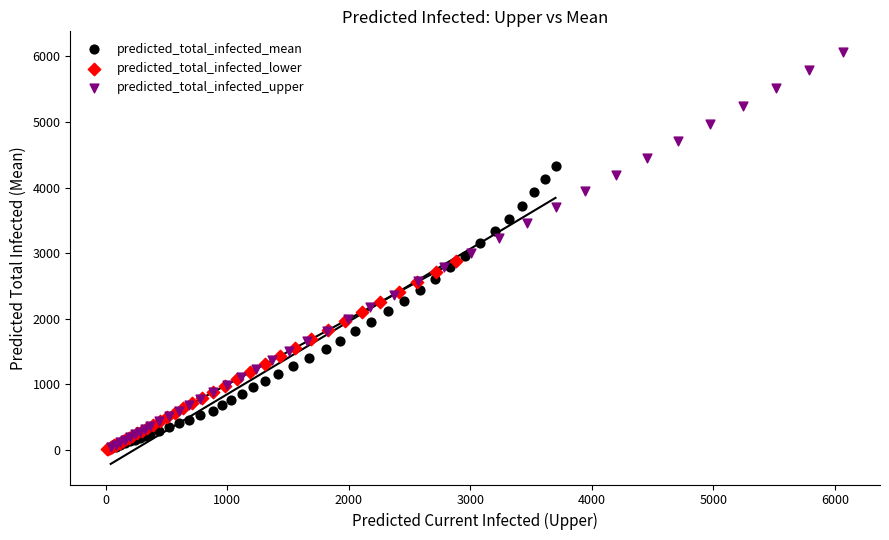

What are all the series names shown in the legend?

predicted_total_infected_mean, predicted_total_infected_lower, predicted_total_infected_upper